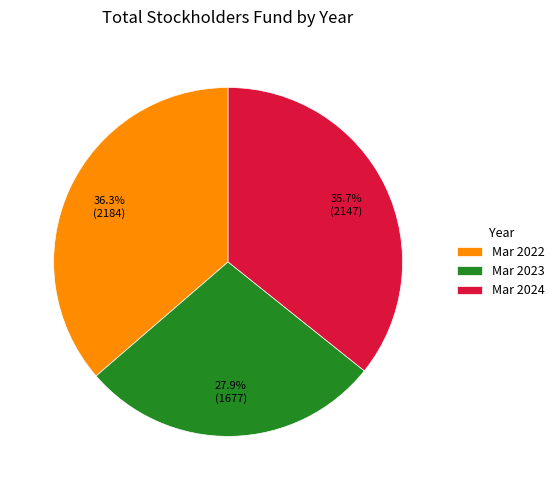

How many slices are in this pie chart?

3